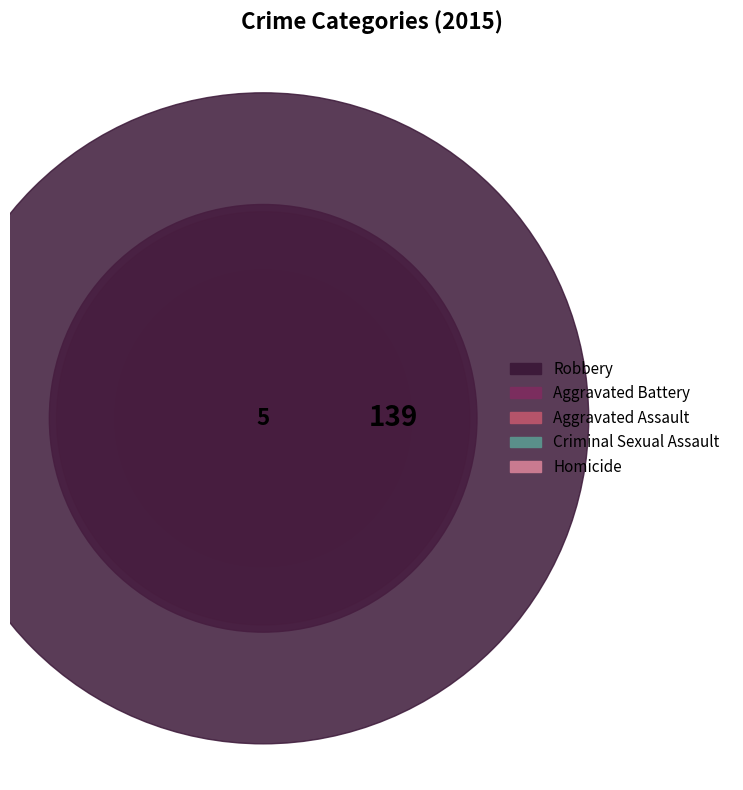

What is the change in value from Aggravated Battery to Homicide?

-55